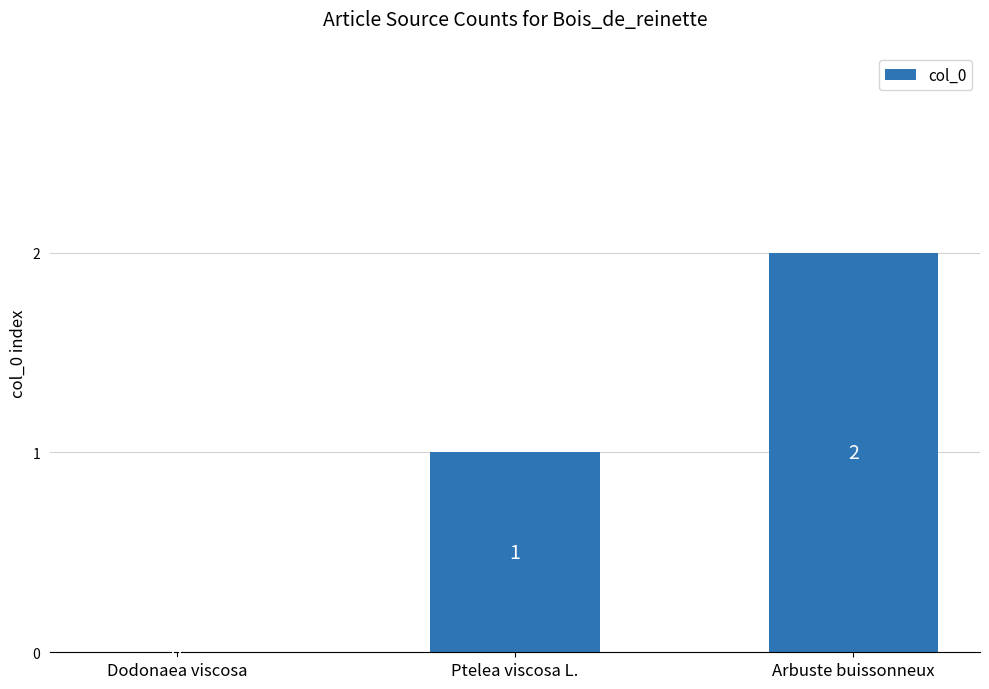

At which category does the chart reach its peak across all series?

Arbuste buissonneux